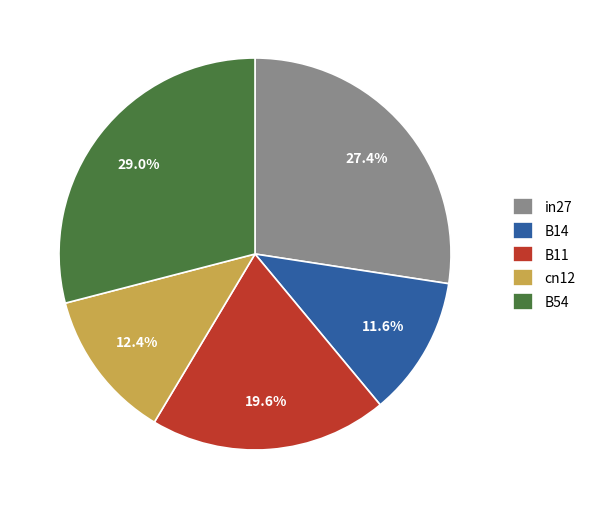

Do B11 and B54 together represent more than half of the pie?

No